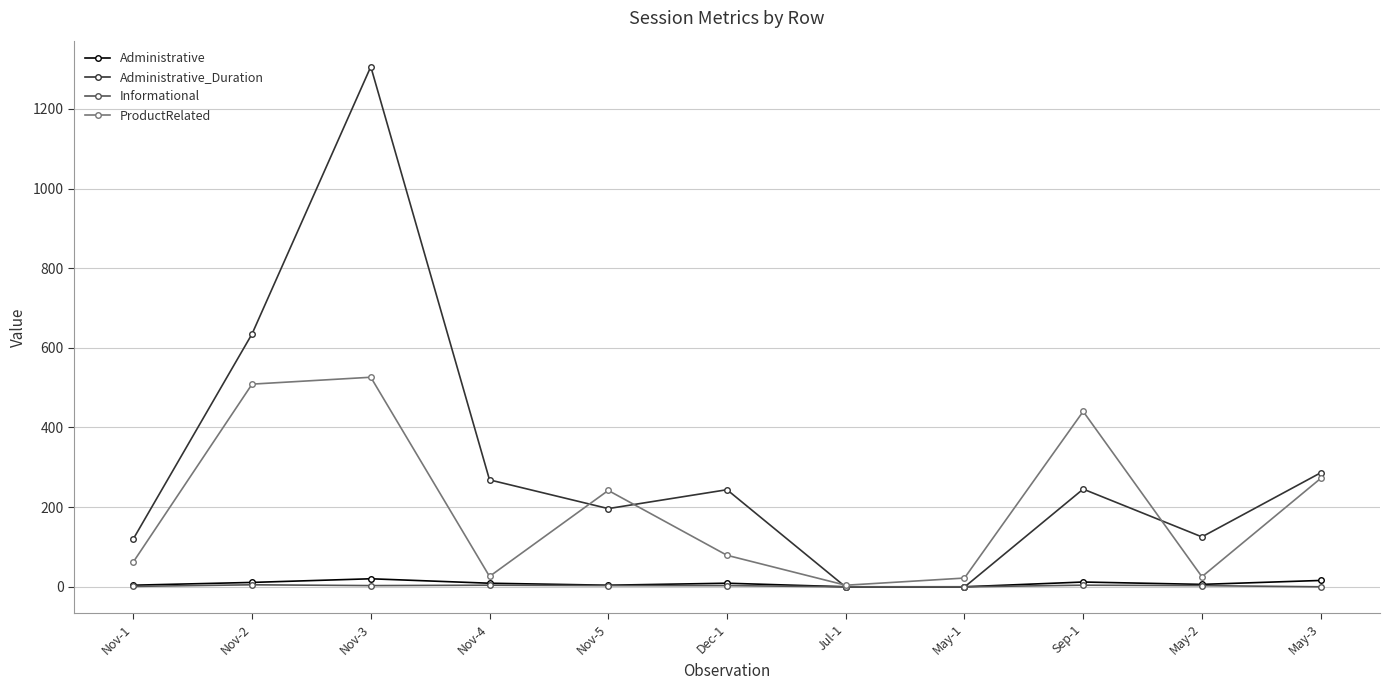

How many values in the Administrative_Duration series exceed 243?

6